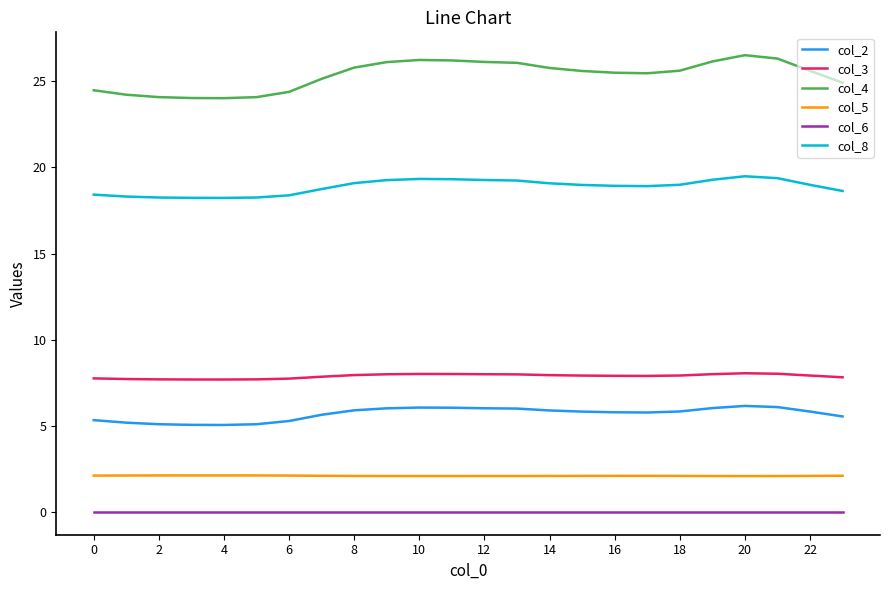

What is the maximum value shown in the chart?

26.5